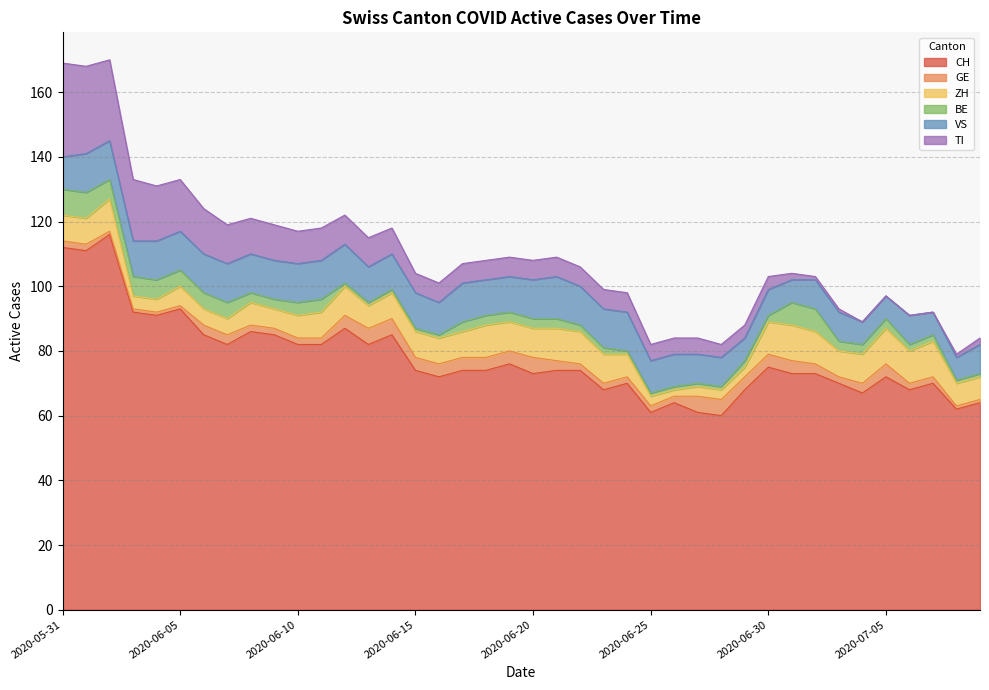

Which has a higher value, 2020-06-23 or 2020-06-17?

2020-06-17